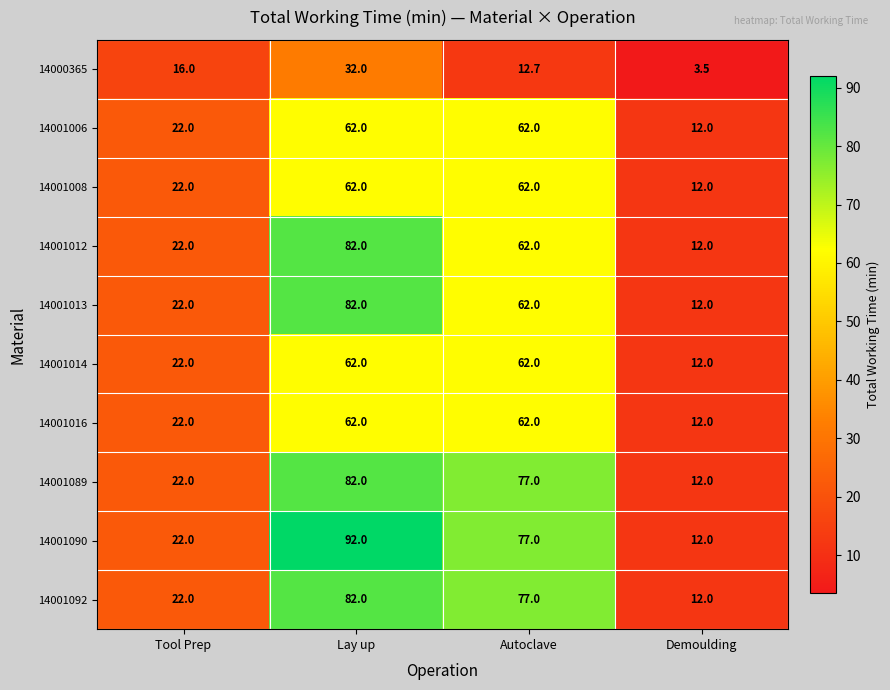

List the labels in order of 14001090 value, smallest first.

Demoulding, Tool Prep, Autoclave, Lay up